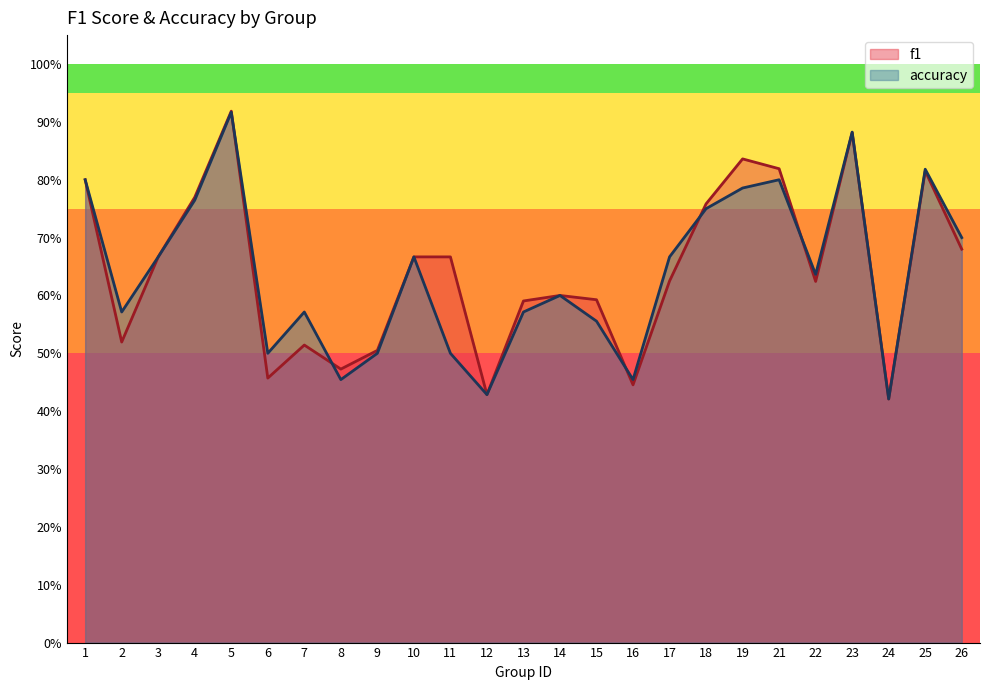

What is the lowest value of the accuracy series?

0.4